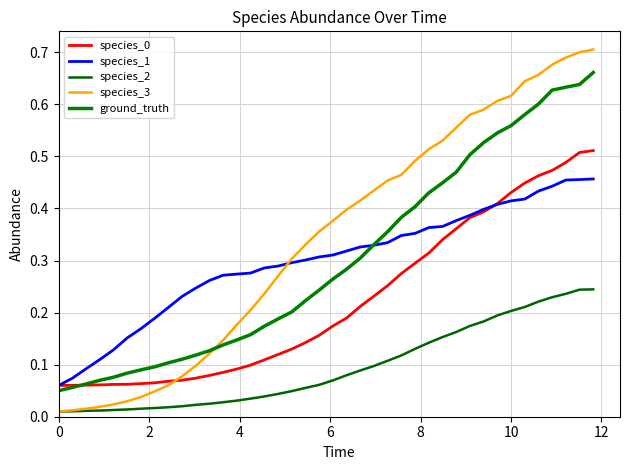

What is the sum of all species_1 values?

11.9